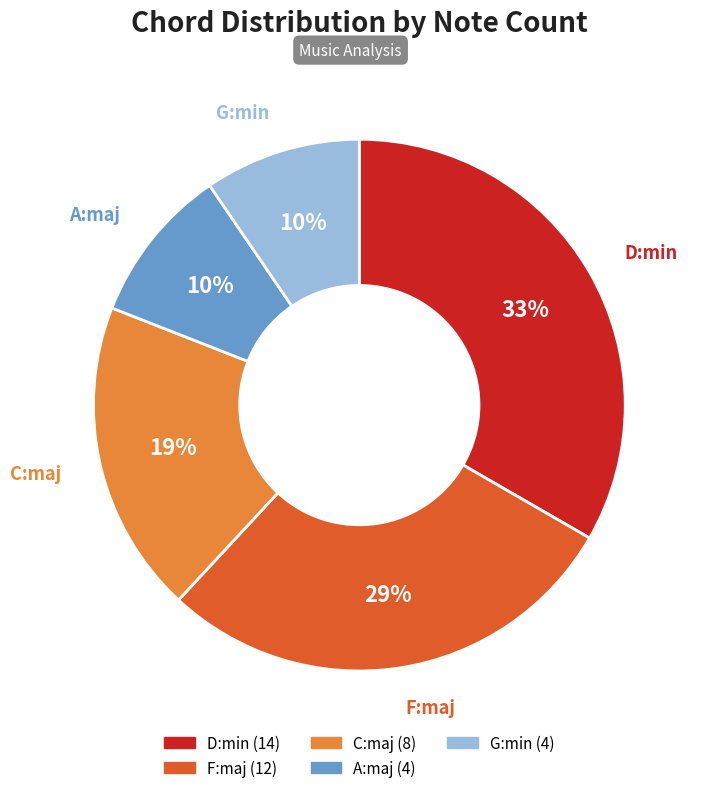

What percentage is the D:min slice, to the nearest percent?

33%